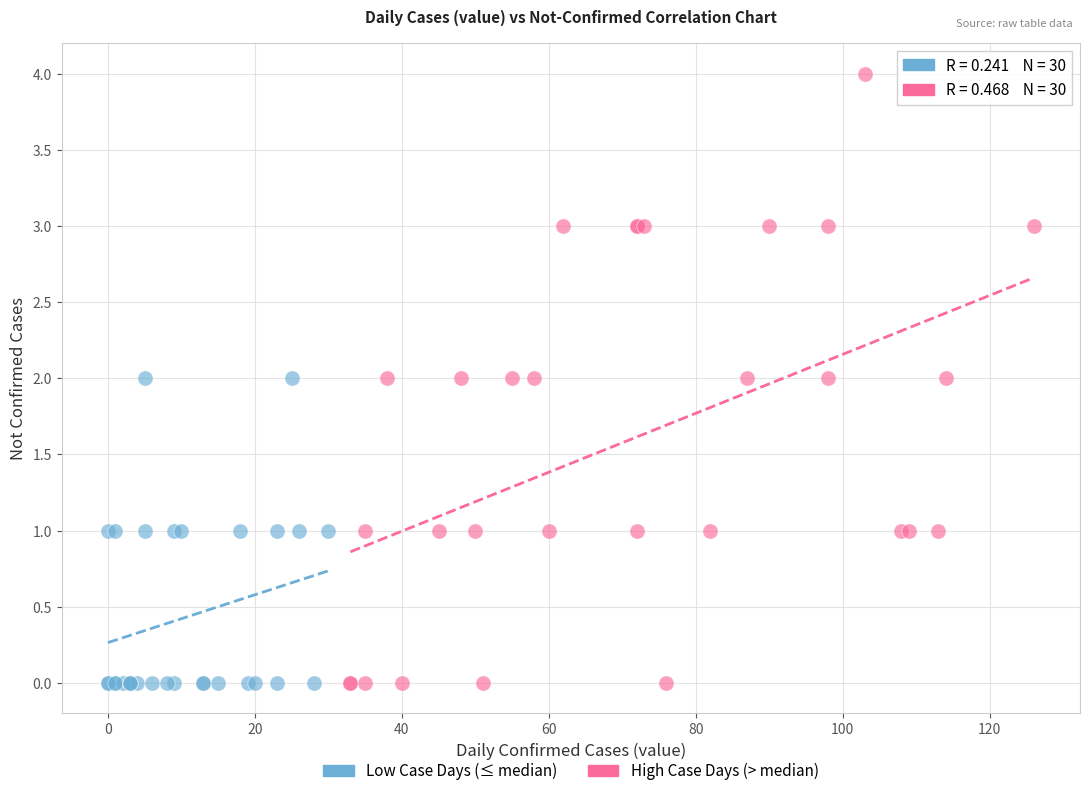

Which series has the widest spread of Y values?

High Case Days (> median)